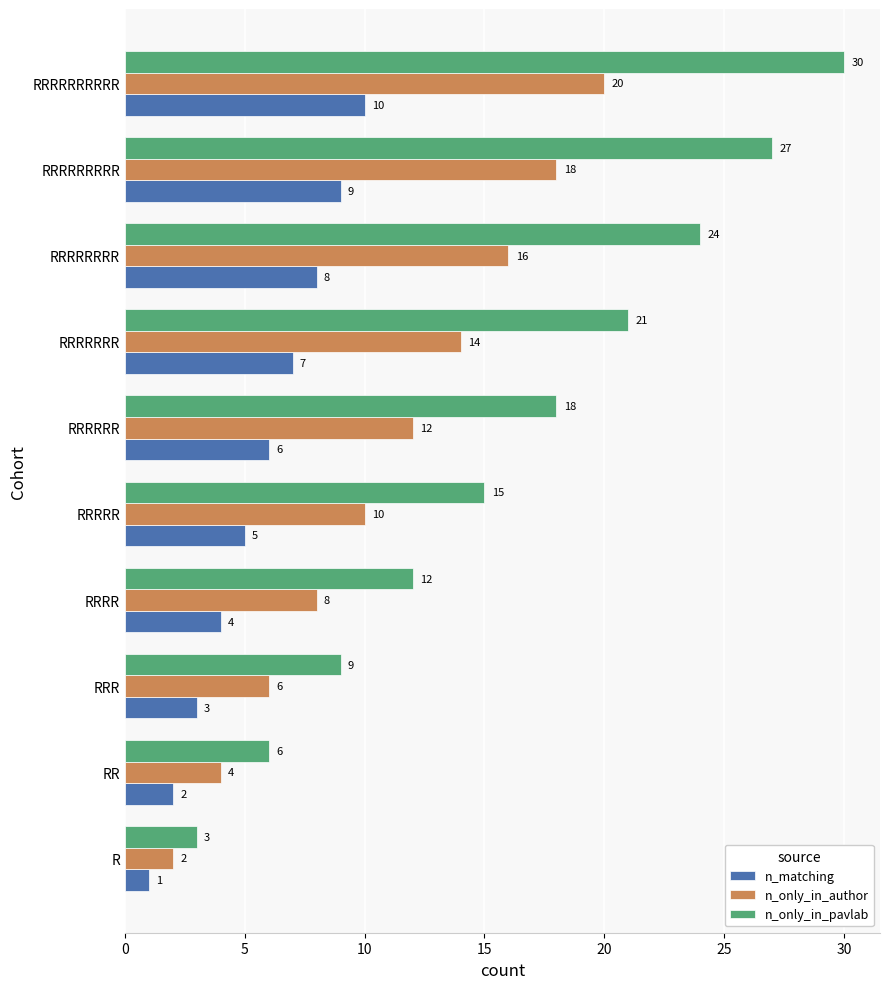

What is the minimum value for n_only_in_author?

2